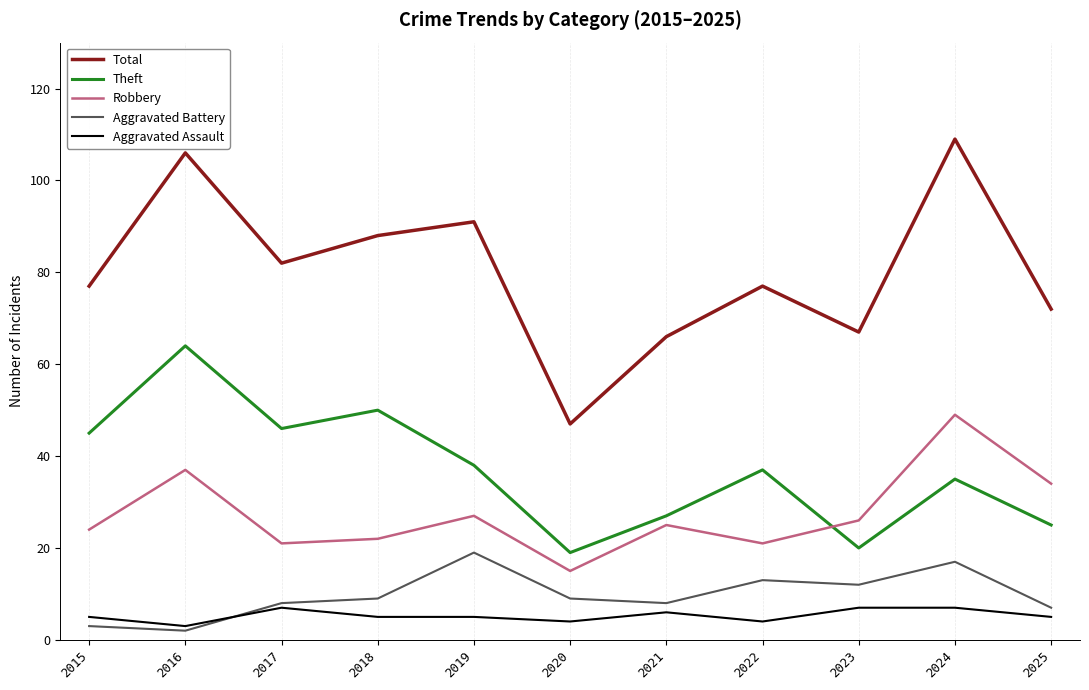

What is the difference between the maximum and minimum values in the Total series?

62